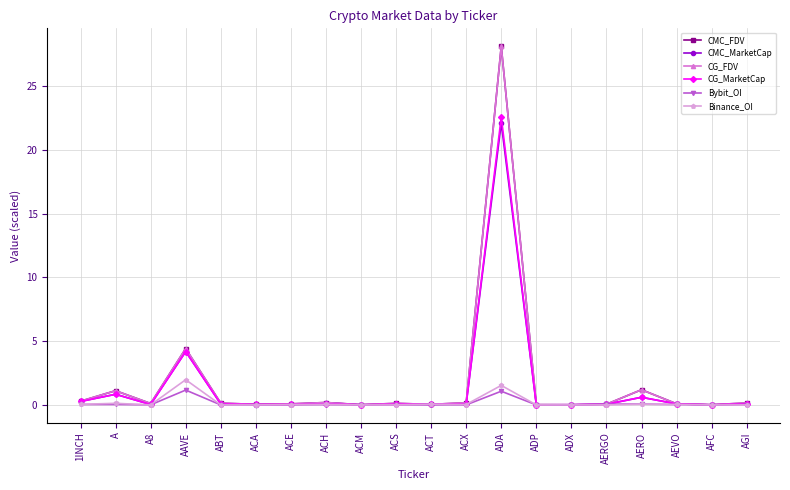

What is the label of the 18th point from the right?

A8